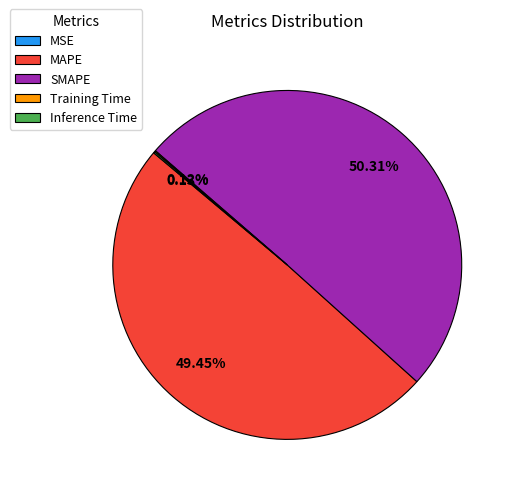

Which category has the biggest portion of the pie?

SMAPE